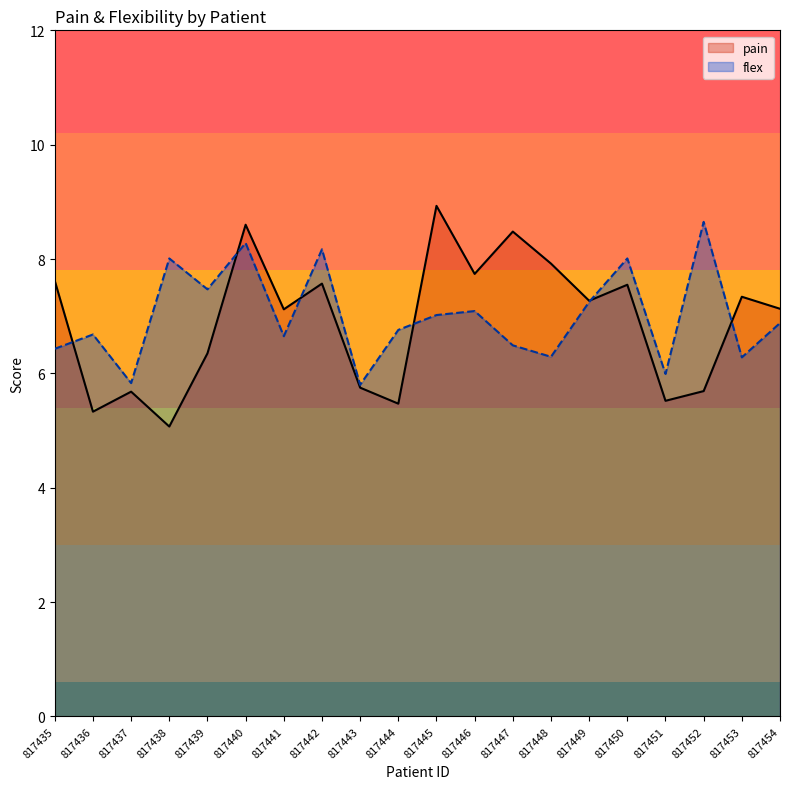

How many interior local valleys does the flex series have?

7